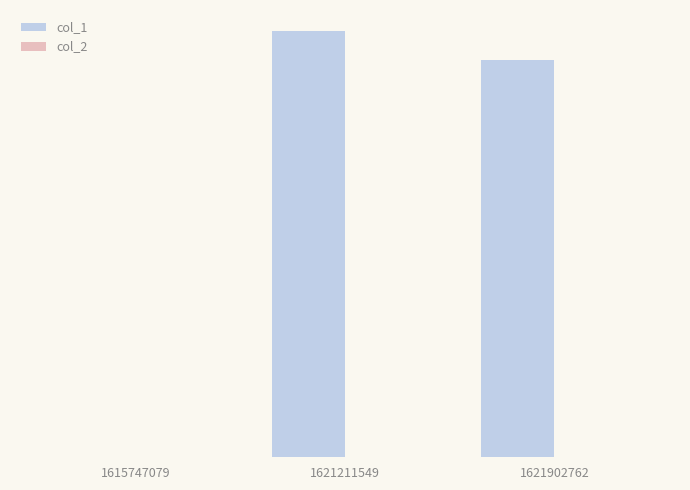

Are the bars horizontal?

No